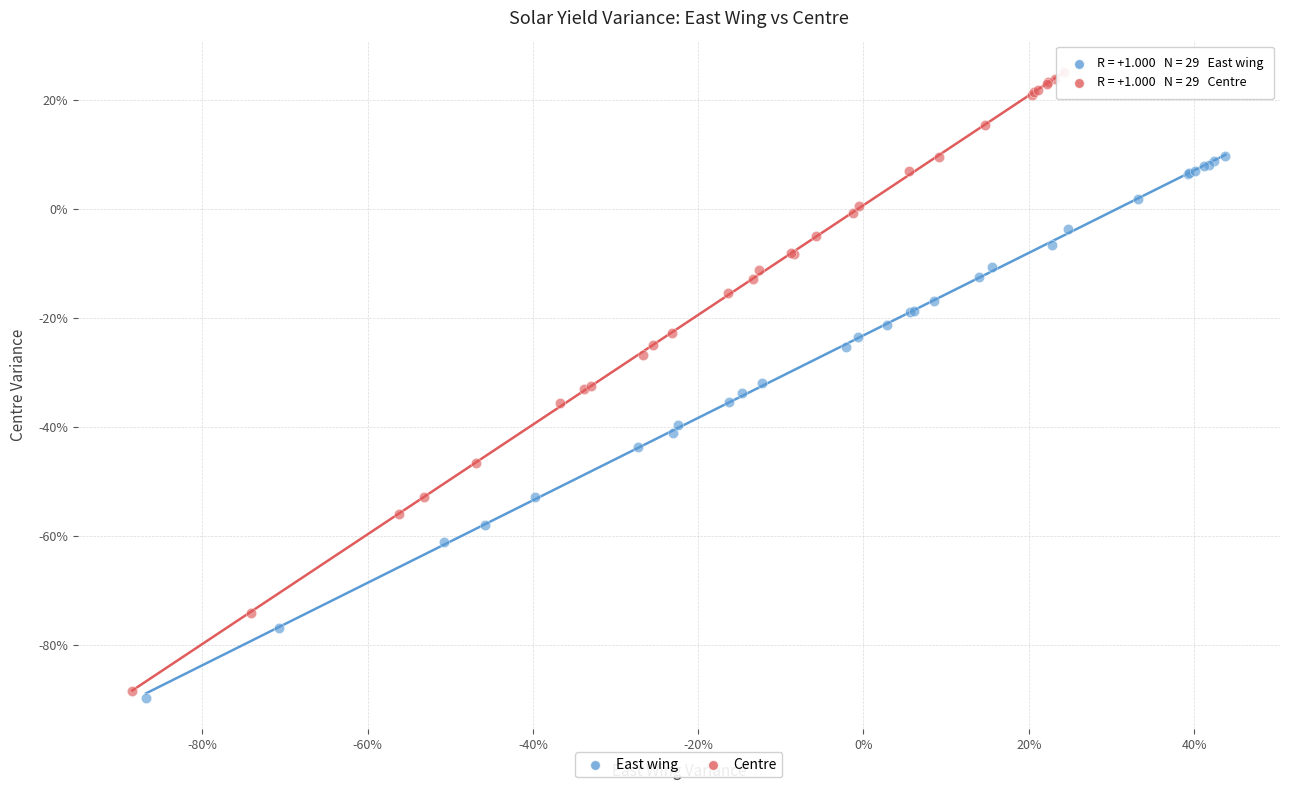

What are all the series names shown in the legend?

East wing, Centre